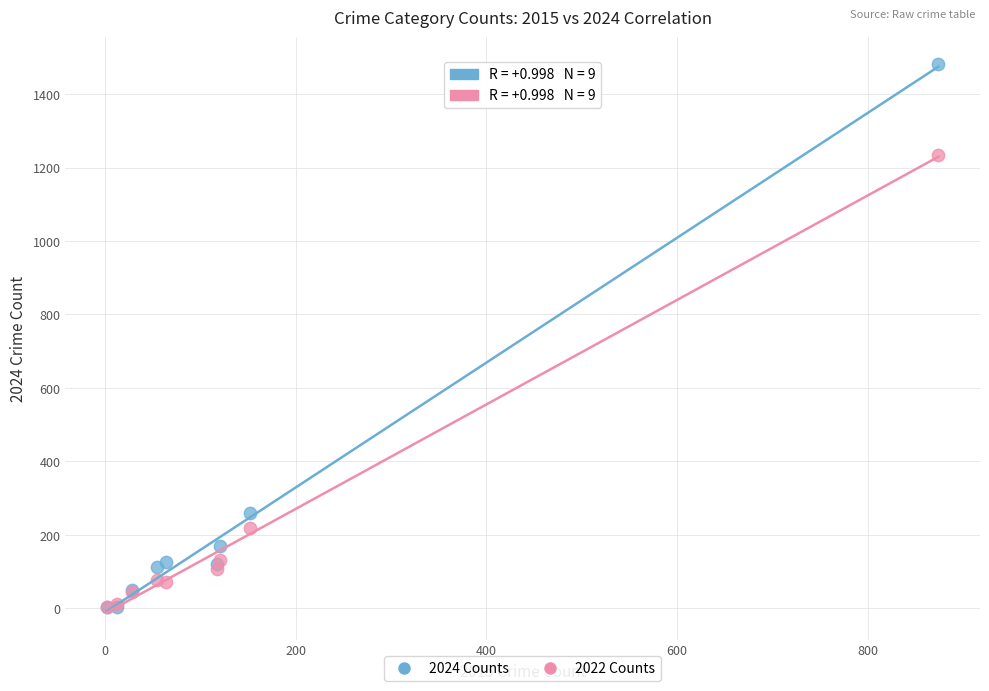

In the 2022 Counts series, what Y value is closest to 619?

219